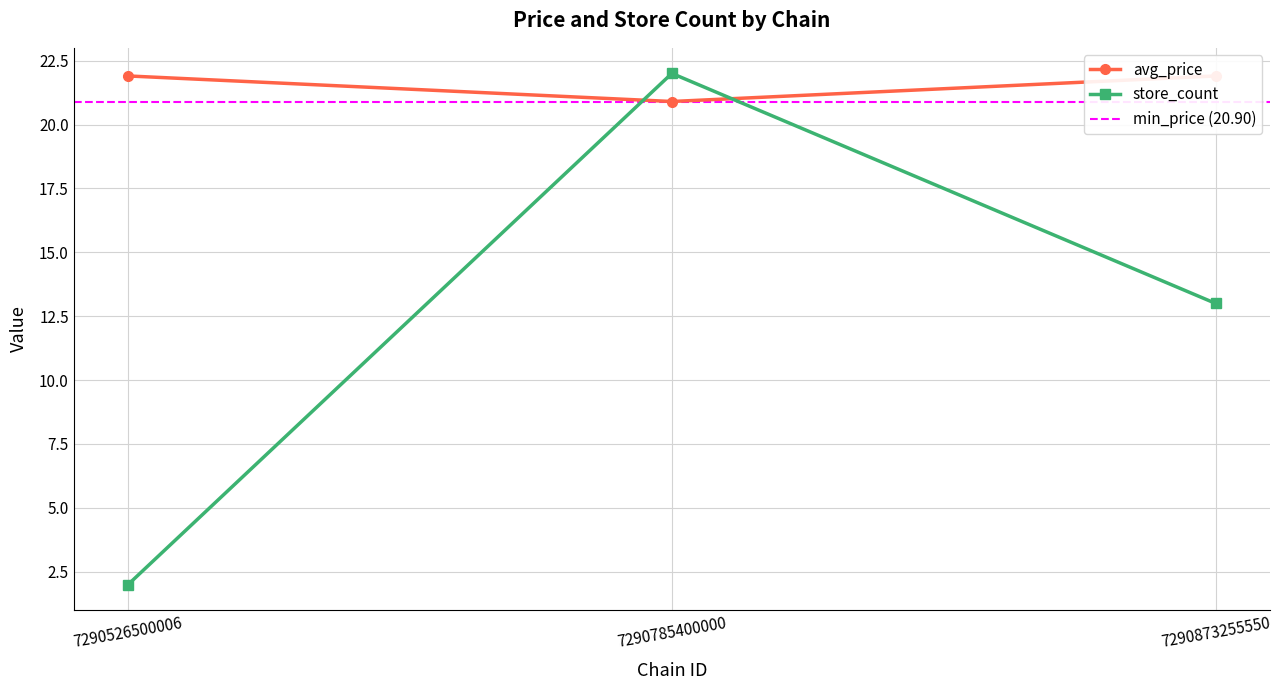

List the series in order of their overall mean, highest first.

avg_price, store_count